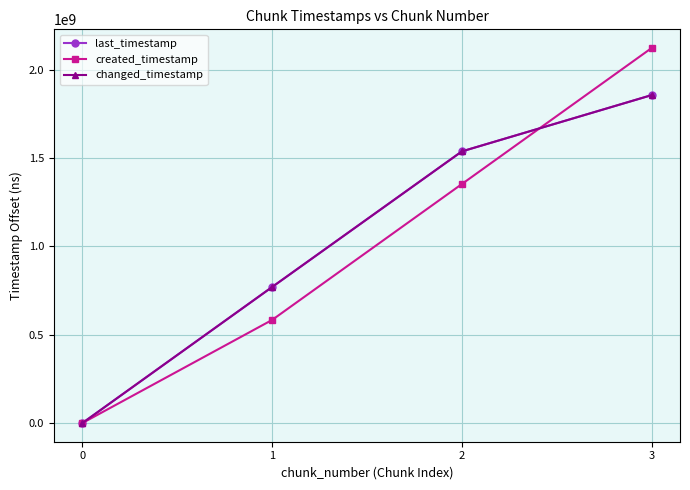

Is this an area chart (filled region under the line)?

No